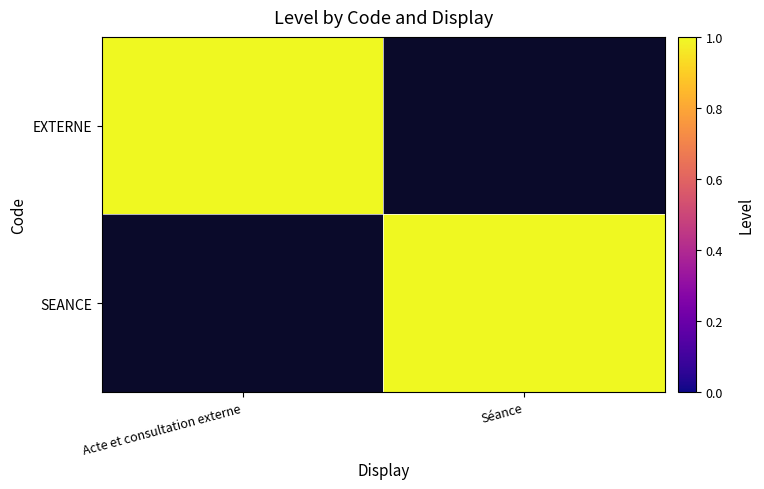

Count the SEANCE values in the range 0 to 1.

2